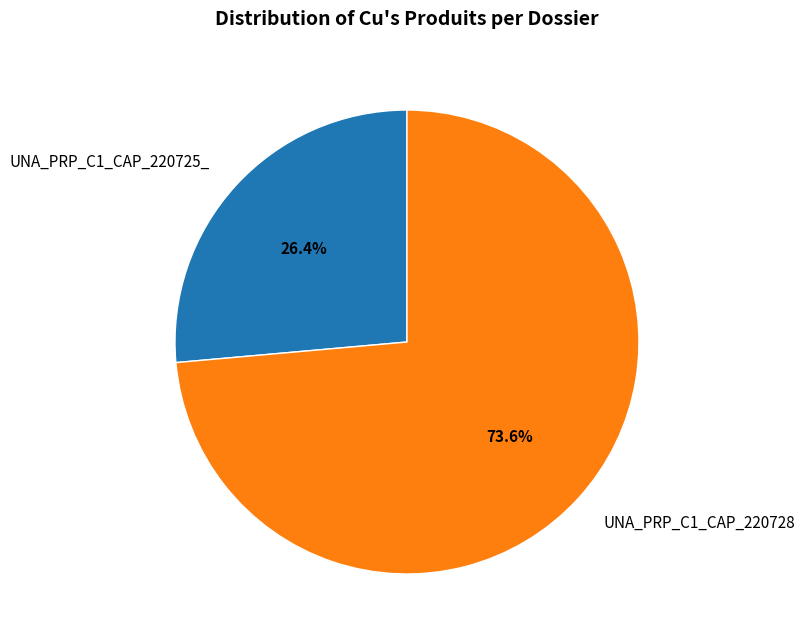

Rank the categories by value from lowest to highest.

UNA_PRP_C1_CAP_220725_, UNA_PRP_C1_CAP_220728